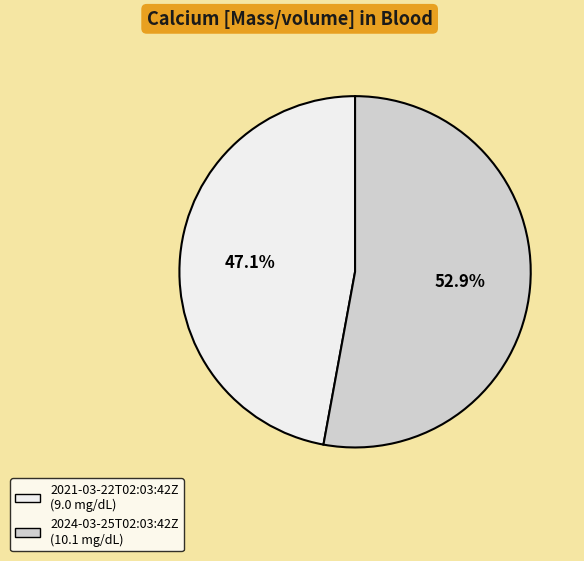

To the nearest percent, what portion does 2021-03-22T02:03:42Z represent?

47%